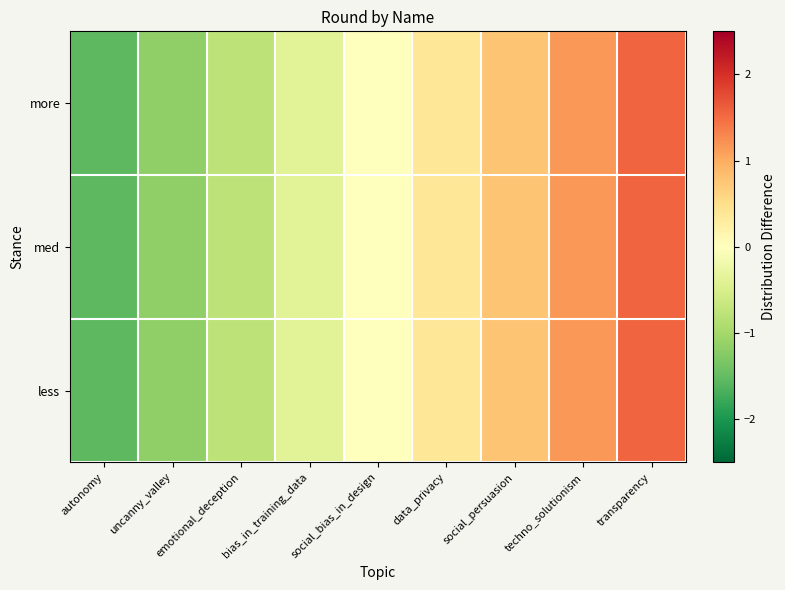

Reading right to left, transcribe all the data shown in this chart.

more: transparency=1.5	techno_solutionism=1.2	social_persuasion=0.8	data_privacy=0.4	social_bias_in_design=0.0	bias_in_training_data=-0.4	emotional_deception=-0.8	uncanny_valley=-1.2	autonomy=-1.5
med: transparency=1.5	techno_solutionism=1.2	social_persuasion=0.8	data_privacy=0.4	social_bias_in_design=0.0	bias_in_training_data=-0.4	emotional_deception=-0.8	uncanny_valley=-1.2	autonomy=-1.5
less: transparency=1.5	techno_solutionism=1.2	social_persuasion=0.8	data_privacy=0.4	social_bias_in_design=0.0	bias_in_training_data=-0.4	emotional_deception=-0.8	uncanny_valley=-1.2	autonomy=-1.5